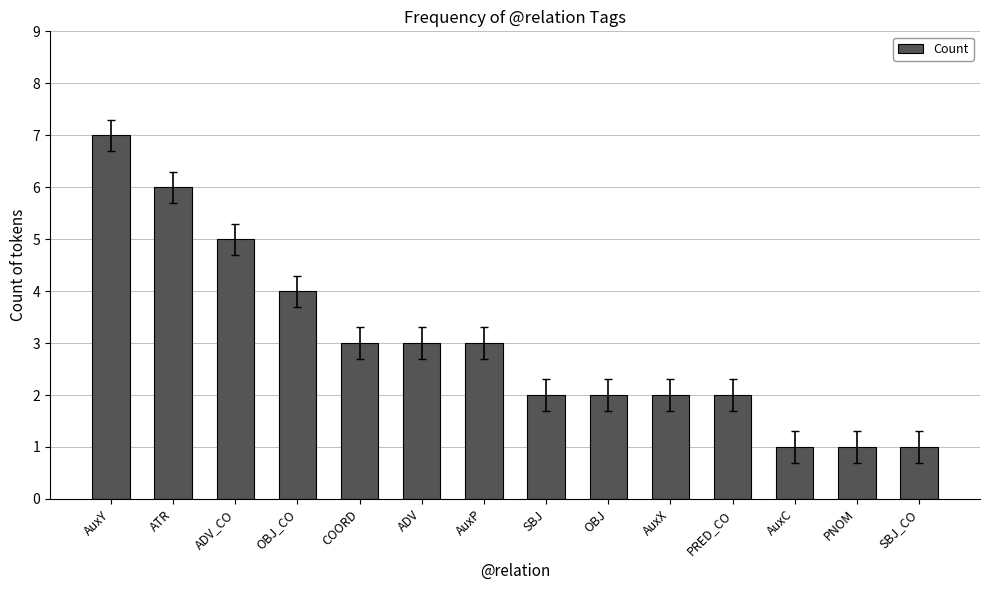

What is the change in value from AuxY to ATR?

-1